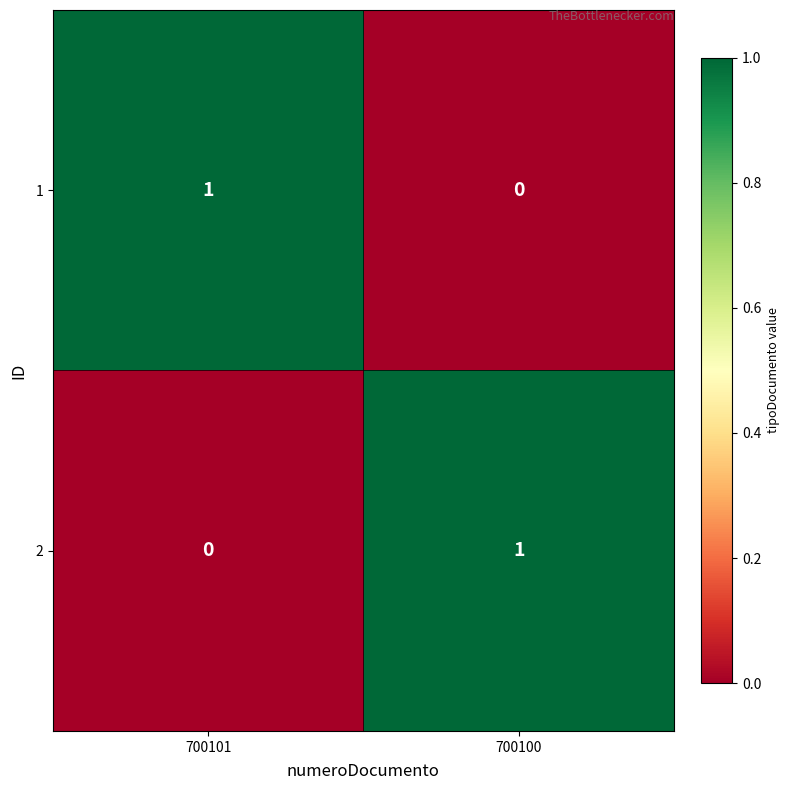

At 700101, list the series in order from largest to smallest.

1, 2